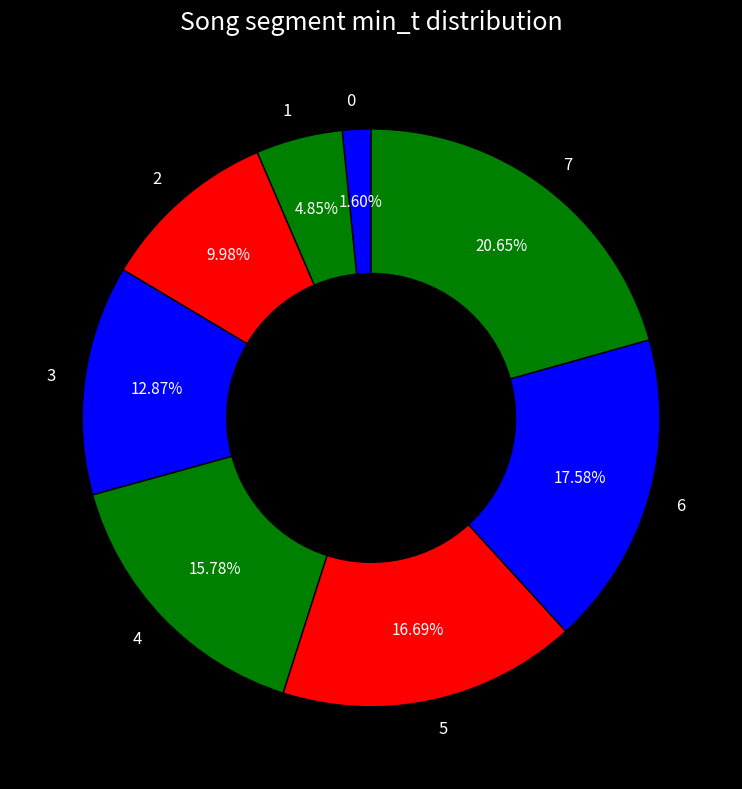

How many slices are in this pie chart?

8